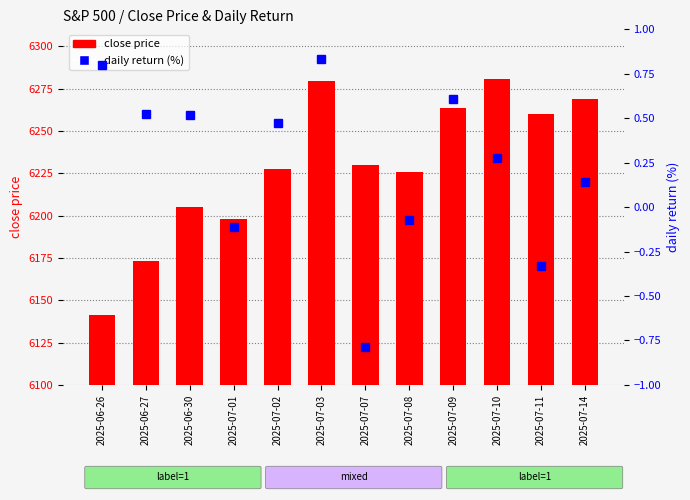

Rank the categories by daily return (%) value from highest to lowest.

2025-07-03, 2025-06-26, 2025-07-09, 2025-06-27, 2025-06-30, 2025-07-02, 2025-07-10, 2025-07-14, 2025-07-08, 2025-07-01, 2025-07-11, 2025-07-07